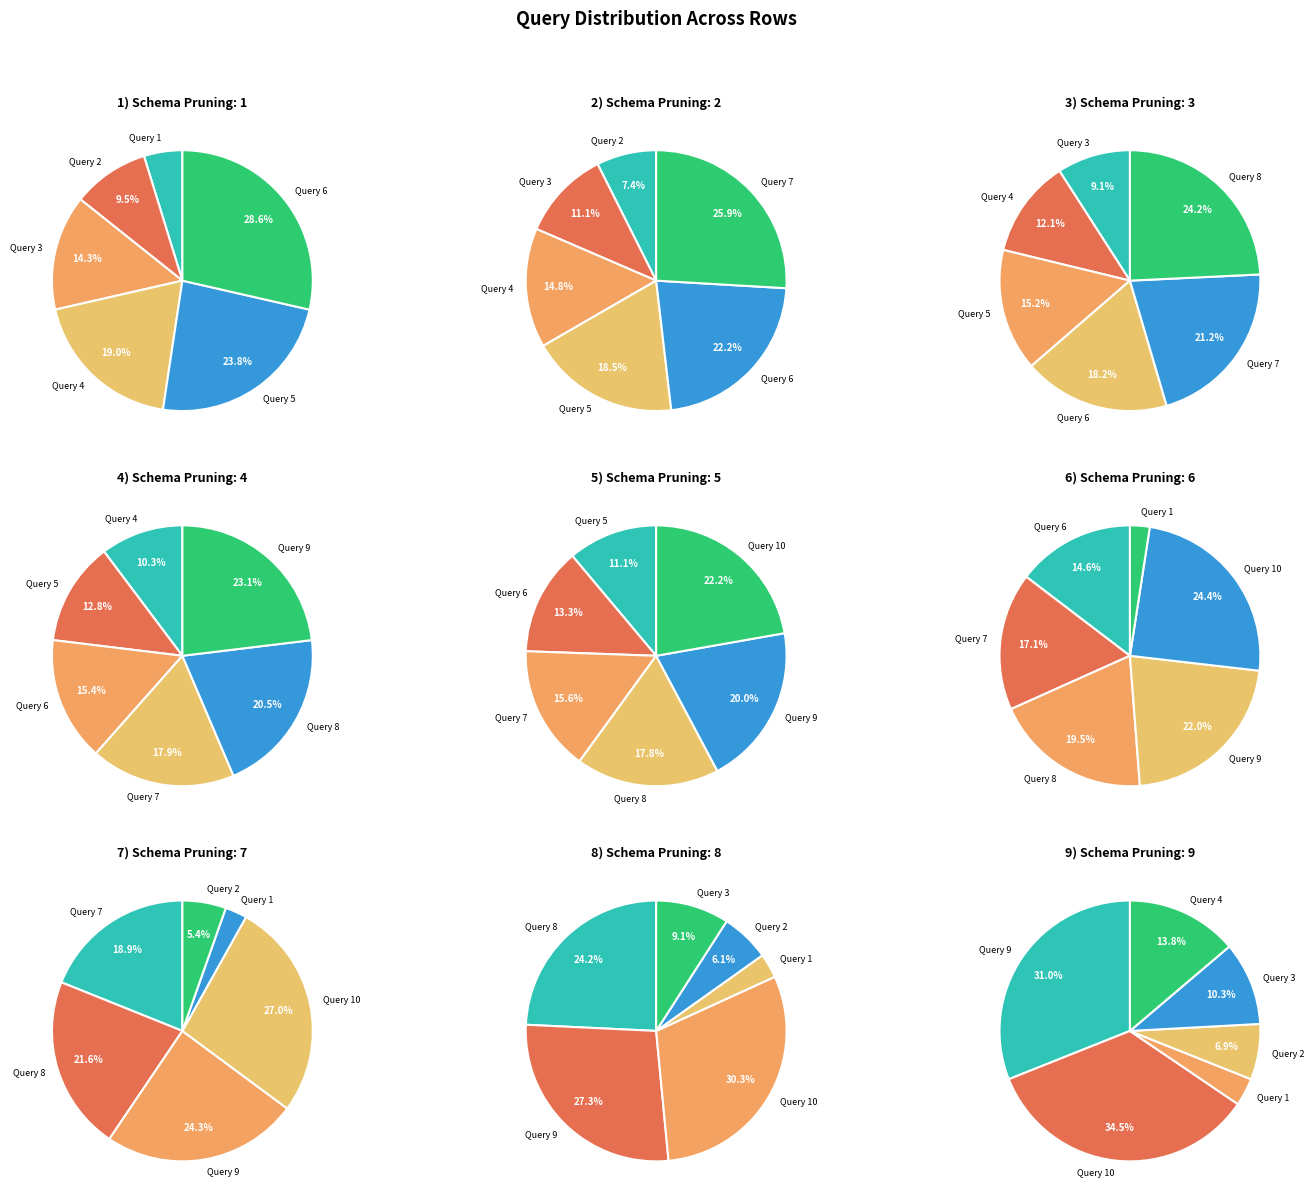

What is the largest slice in the pie chart?

Row 9